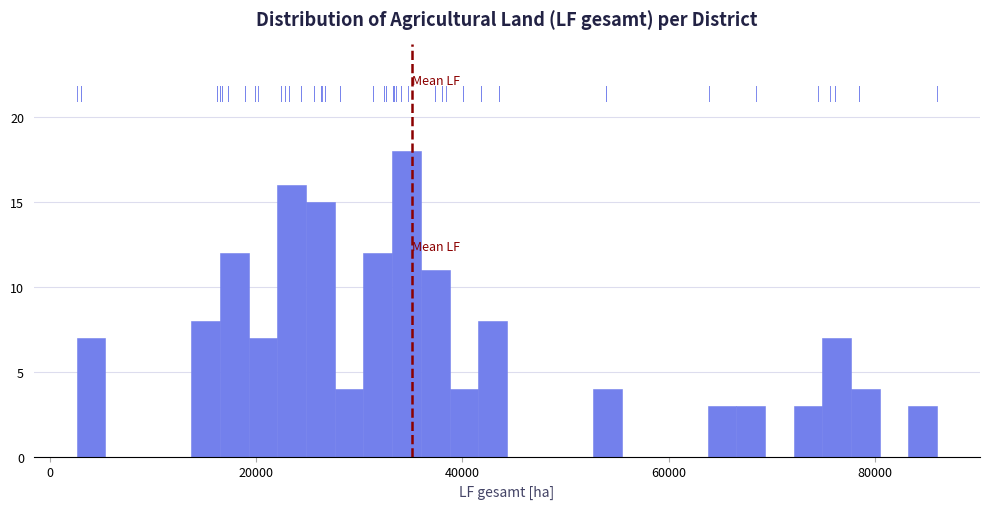

Read against the x-axis, roughly where is the centre of the tallest bar?

34000